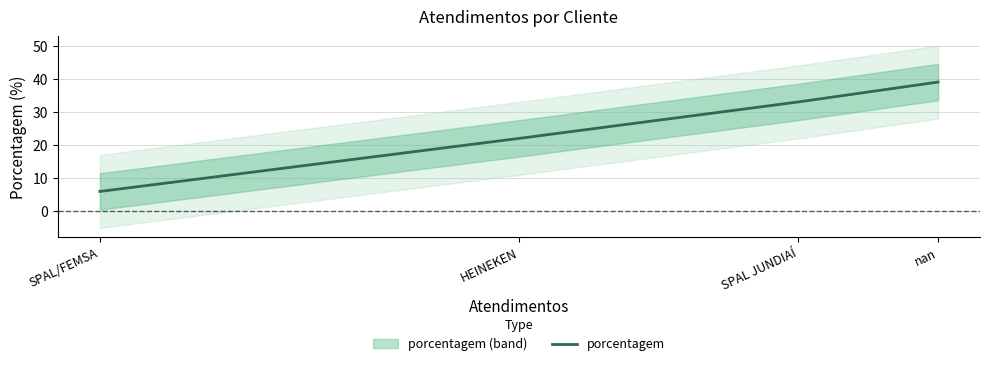

What is the sum of the values at SPAL JUNDIAÍ and HEINEKEN?

55